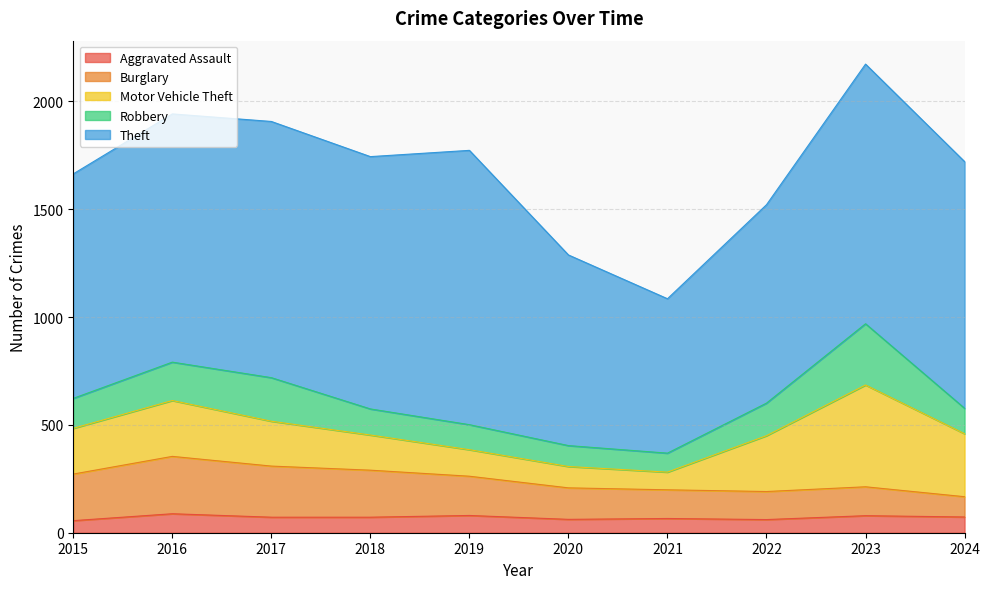

What is the value of the Robbery point at the 9th from the left?

284